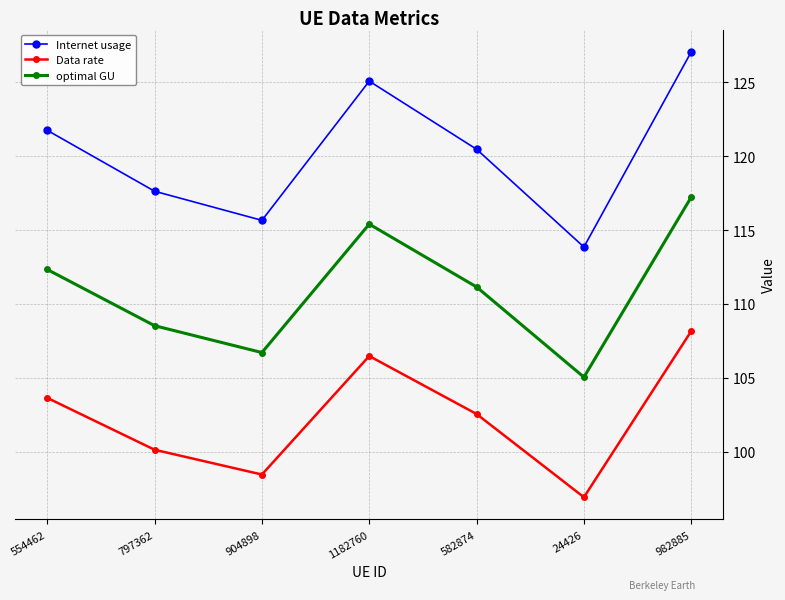

How many categories are shown in the chart?

7